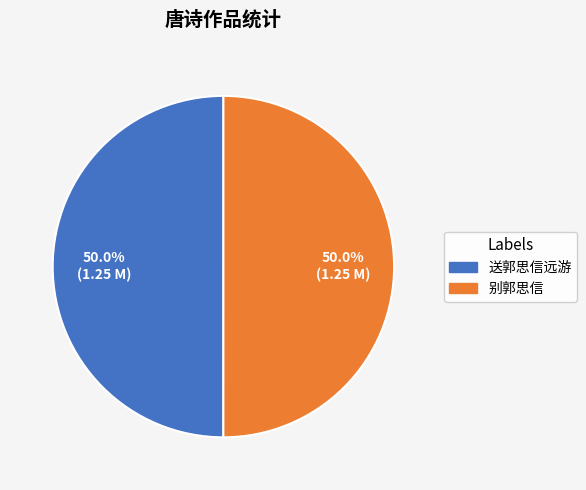

What is the ratio of the value at 别郭思信 to the value at 送郭思信远游?

1.0